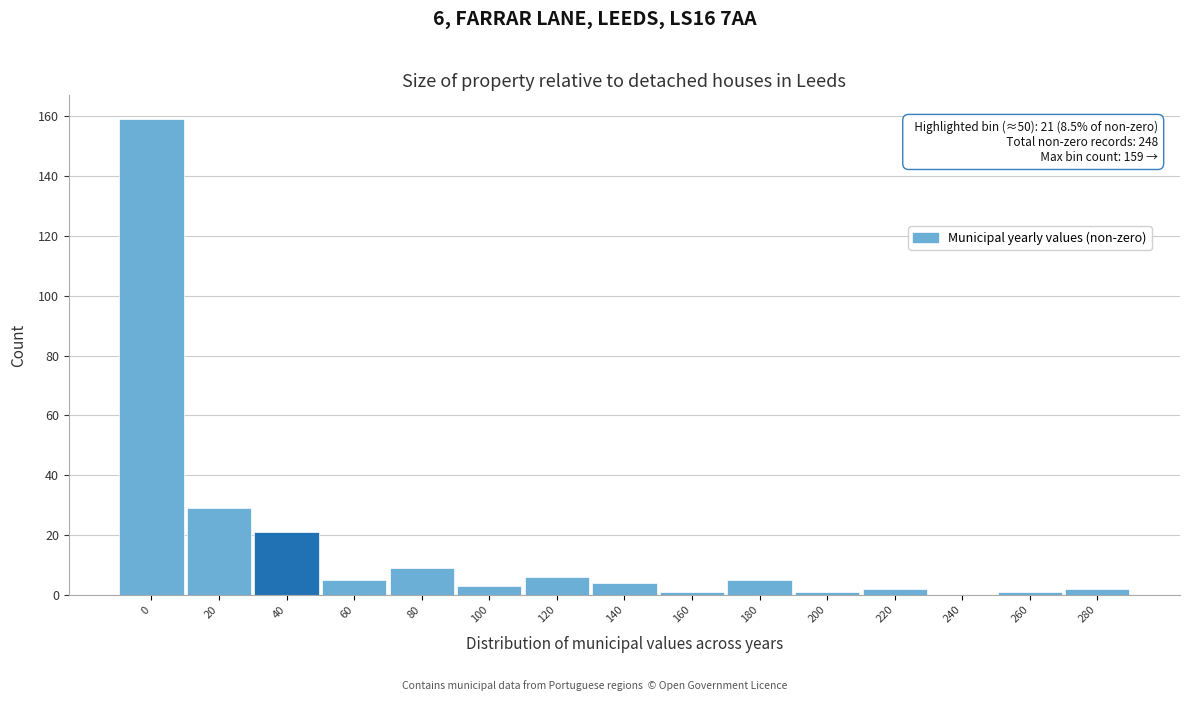

Reading left to right, list all the values displayed in this chart.

0=159	20=29	40=21	60=5	80=9	100=3	120=6	140=4	160=1	180=5	200=1	220=2	240=0	260=1	280=2